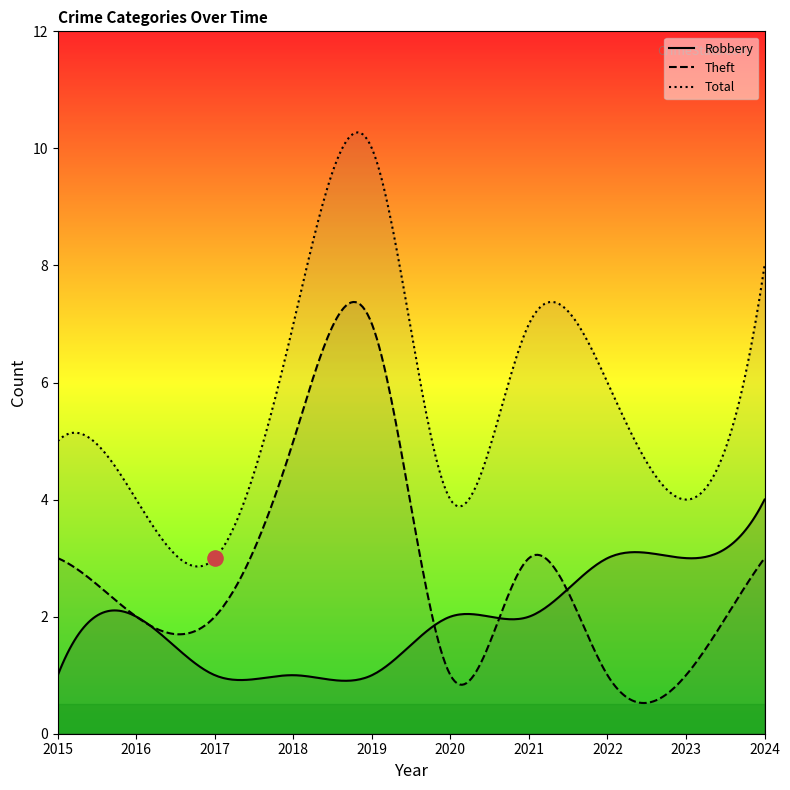

Which series has the largest total across all categories?

Total